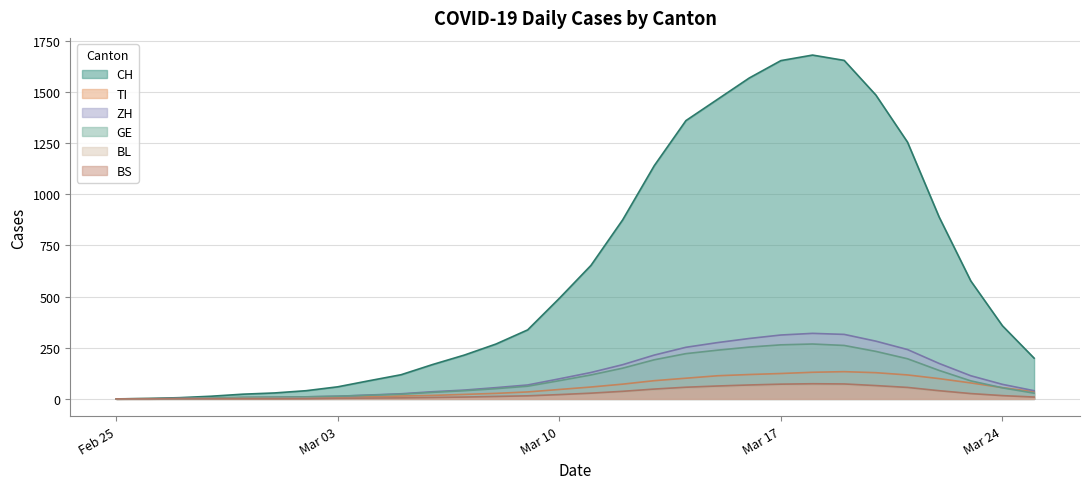

Which series has the largest total across all categories?

CH